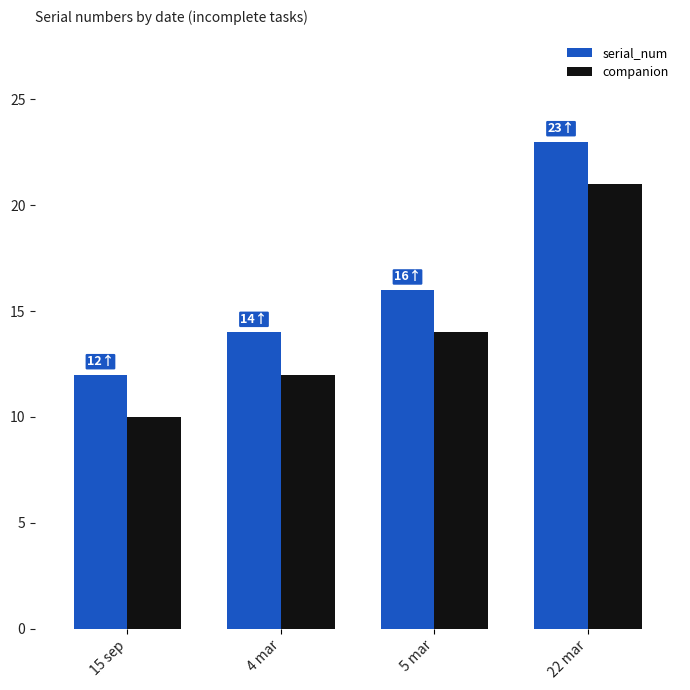

How many groups of bars are there?

4